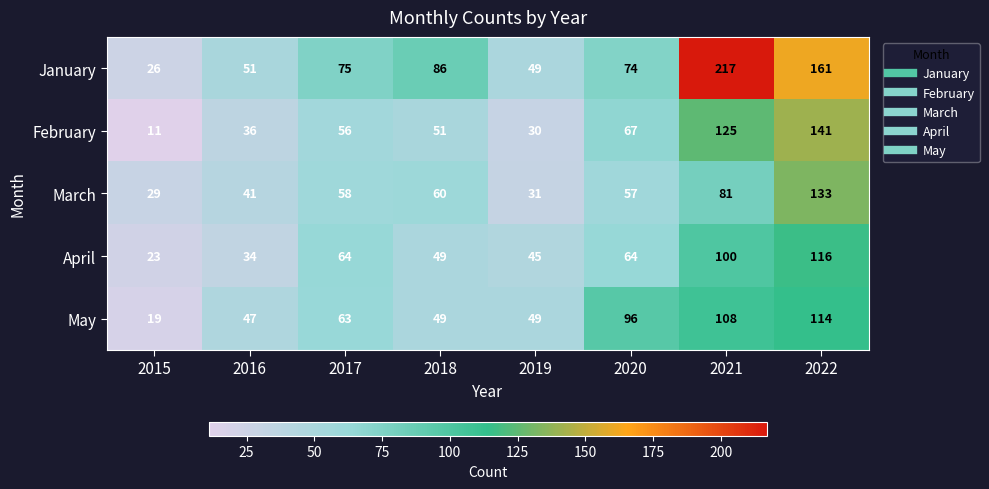

What is the average value of the April series?

62